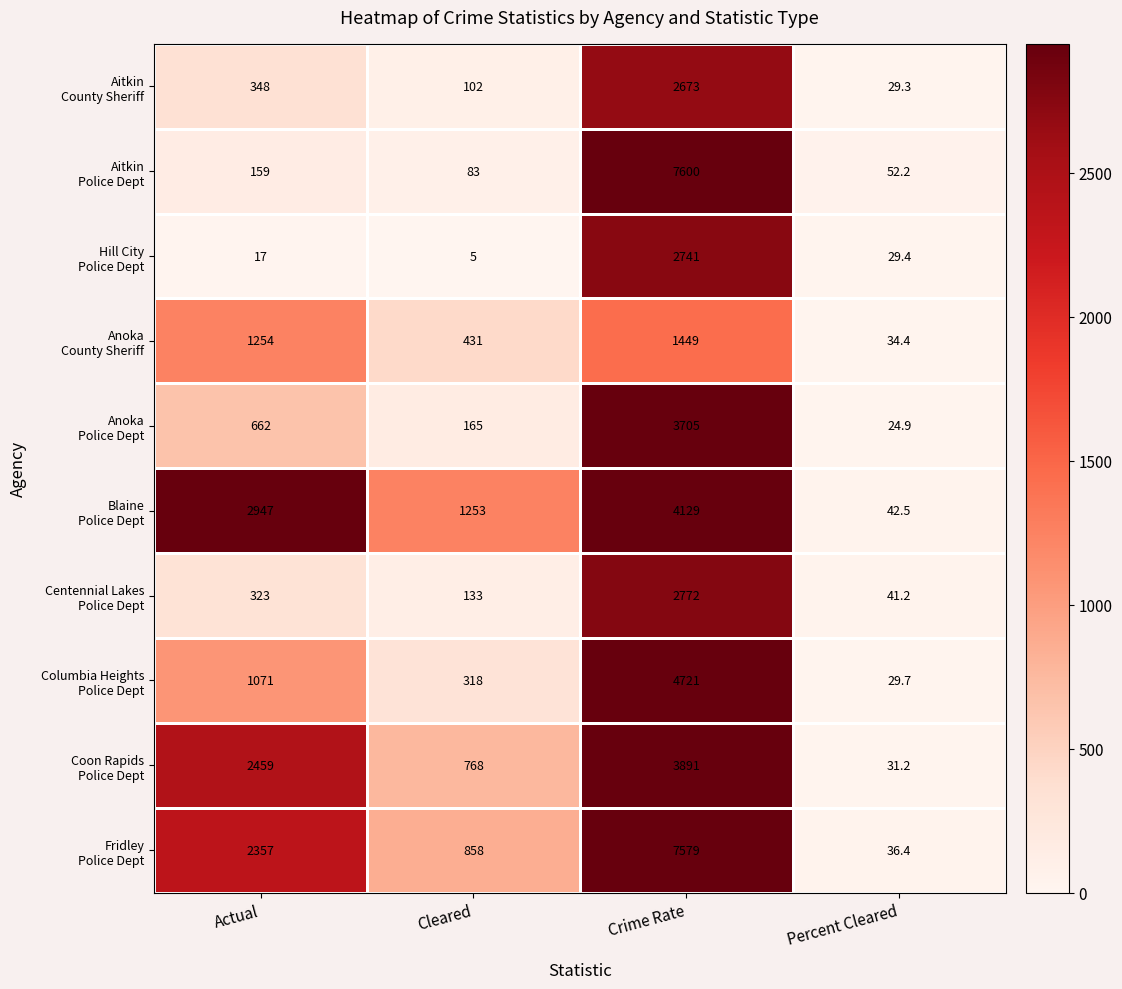

What is the spread (max minus min) of values at Percent Cleared?

27.3